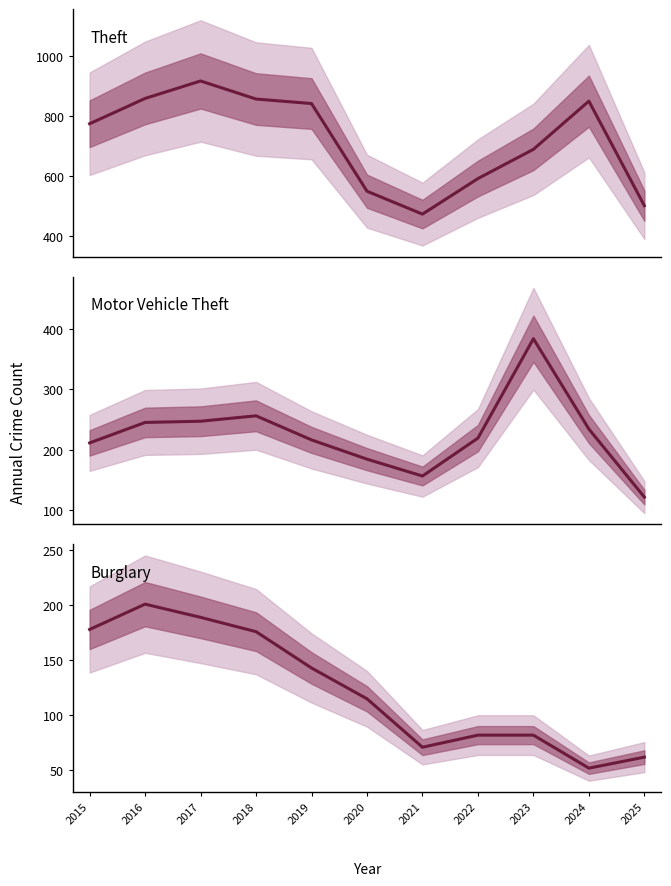

Count the number of data series in this chart.

3